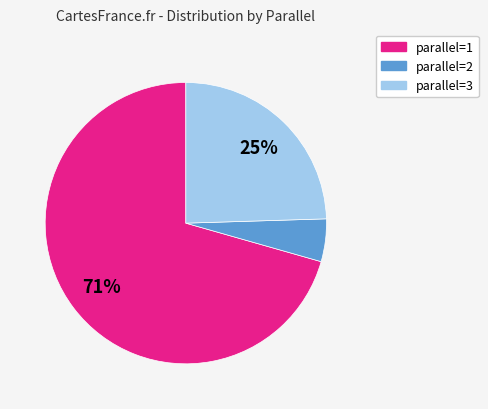

Is there any slice that represents more than half of the pie?

Yes